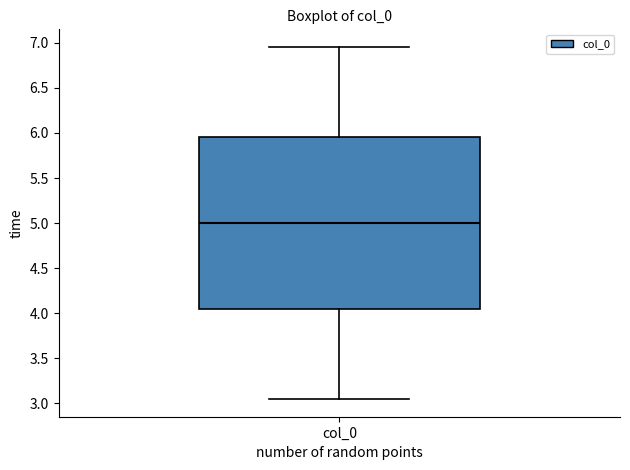

Read this box plot against the y-axis: the position of the median line, the range covered by the box, and the ends of both whiskers. The values are not printed on the chart, so give them approximately, as read against the axis.

median 5.00, box 4.05 to 5.95, whiskers 3.05 to 6.95